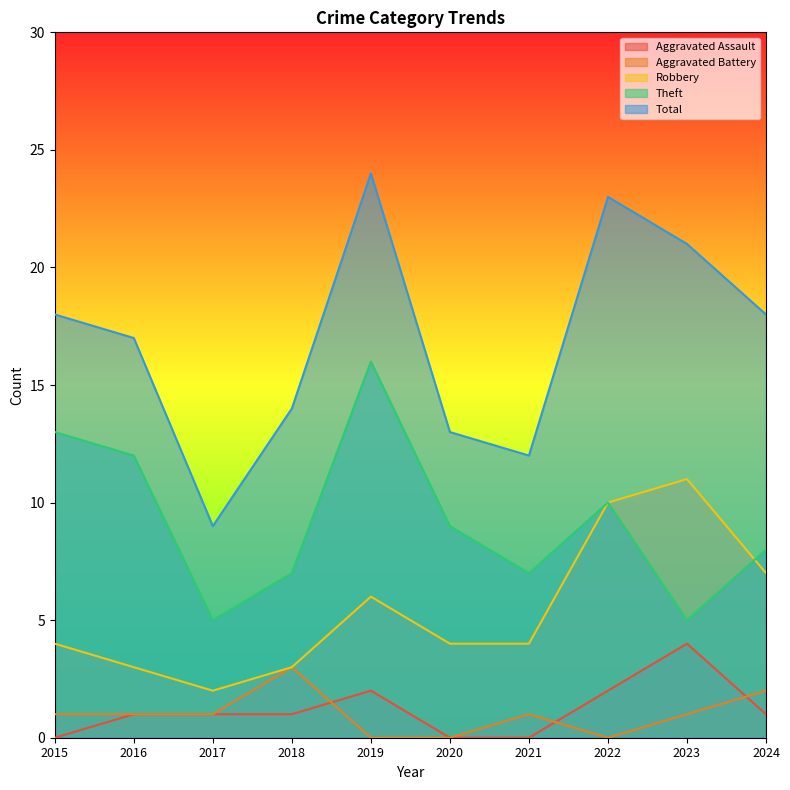

What is the difference between the Robbery values at 2023 and 2022?

1